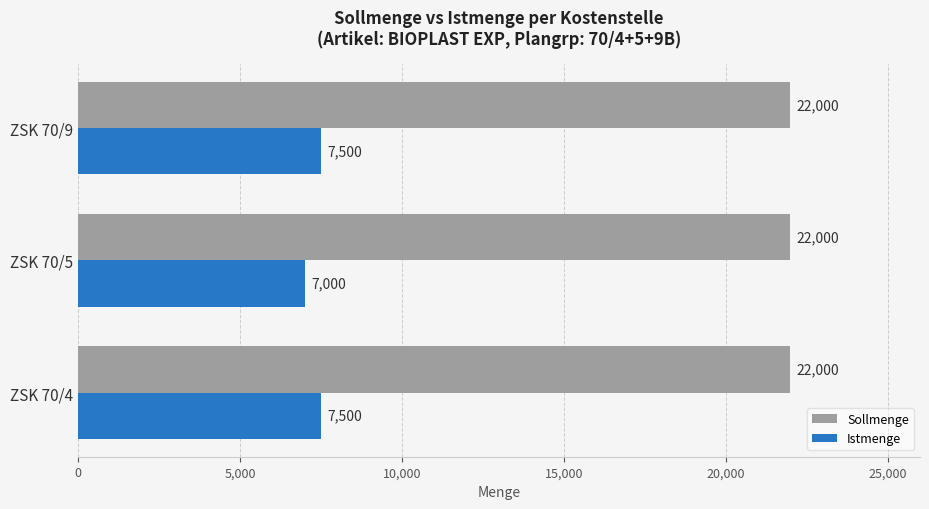

True or false: Sollmenge has a value of 6556 at ZSK 70/9.

False